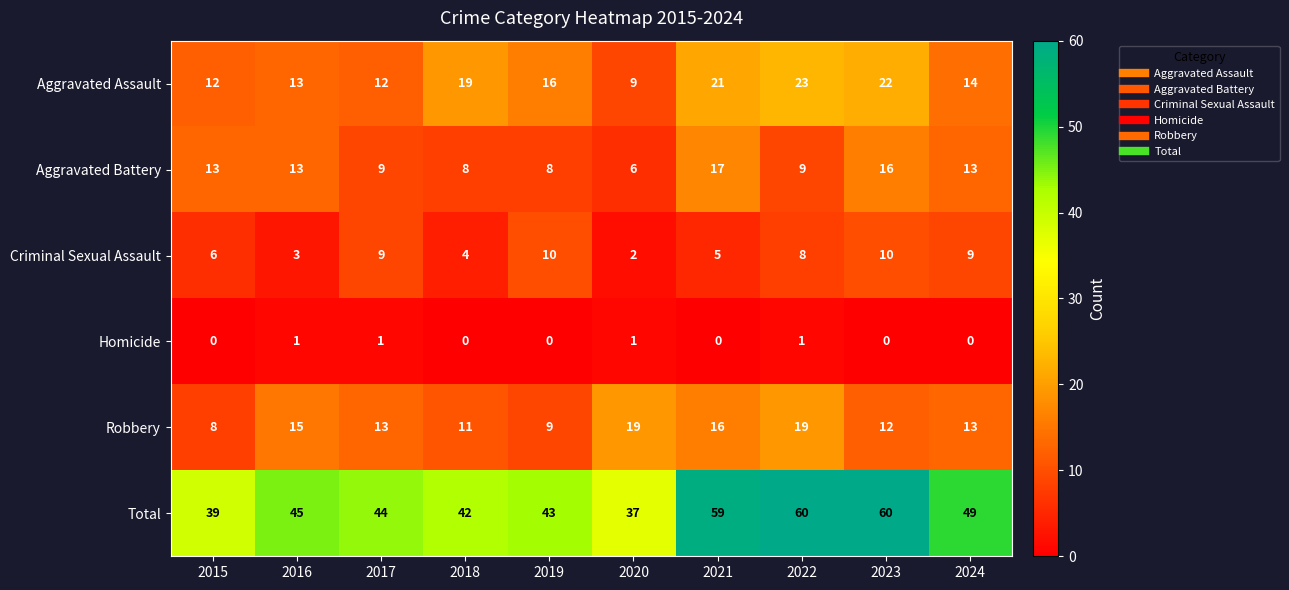

At how many categories does at least one series exceed 19?

10